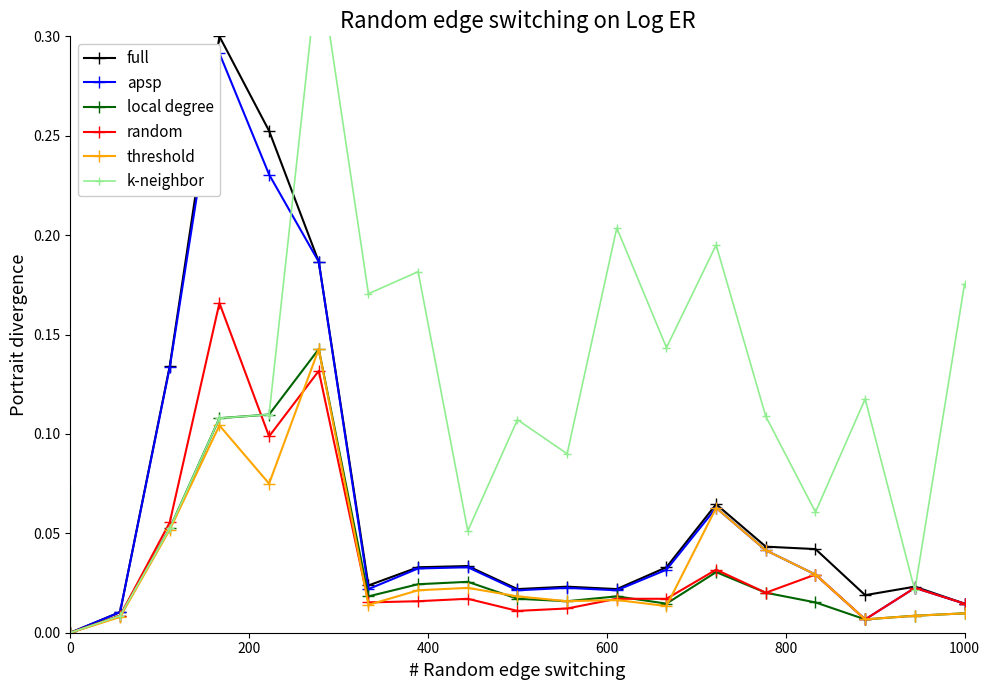

Reading left to right, extract all data points from this chart.

full: 0.0	0.0	0.1	0.3	0.3	0.2	0.0	0.0	0.0	0.0	0.0	0.0	0.0	0.1	0.0	0.0	0.0	0.0	0.0
apsp: 0.0	0.0	0.1	0.3	0.2	0.2	0.0	0.0	0.0	0.0	0.0	0.0	0.0	0.1	0.0	0.0	0.0	0.0	0.0
local degree: 0.0	0.0	0.1	0.1	0.1	0.1	0.0	0.0	0.0	0.0	0.0	0.0	0.0	0.0	0.0	0.0	0.0	0.0	0.0
random: 0.0	0.0	0.1	0.2	0.1	0.1	0.0	0.0	0.0	0.0	0.0	0.0	0.0	0.0	0.0	0.0	0.0	0.0	0.0
threshold: 0.0	0.0	0.1	0.1	0.1	0.1	0.0	0.0	0.0	0.0	0.0	0.0	0.0	0.1	0.0	0.0	0.0	0.0	0.0
k-neighbor: 0.0	0.0	0.1	0.1	0.1	0.3	0.2	0.2	0.1	0.1	0.1	0.2	0.1	0.2	0.1	0.1	0.1	0.0	0.2